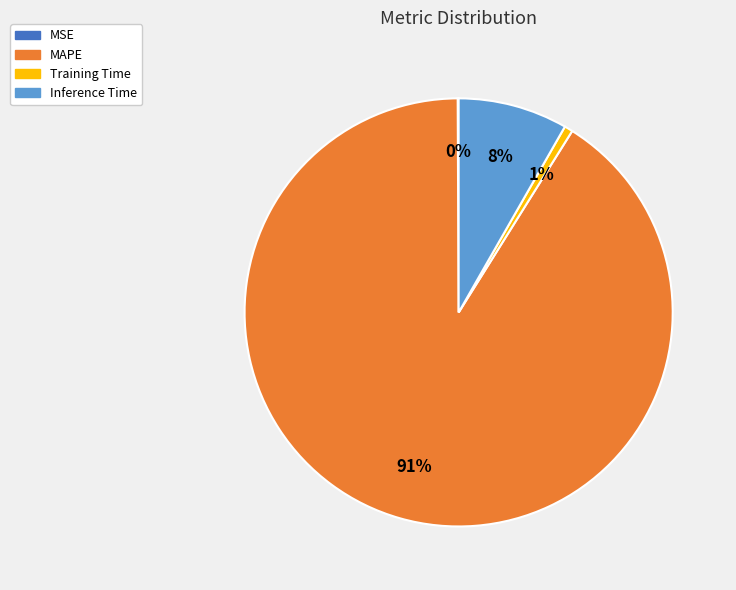

True or false: Inference Time accounts for 14% of the total.

False